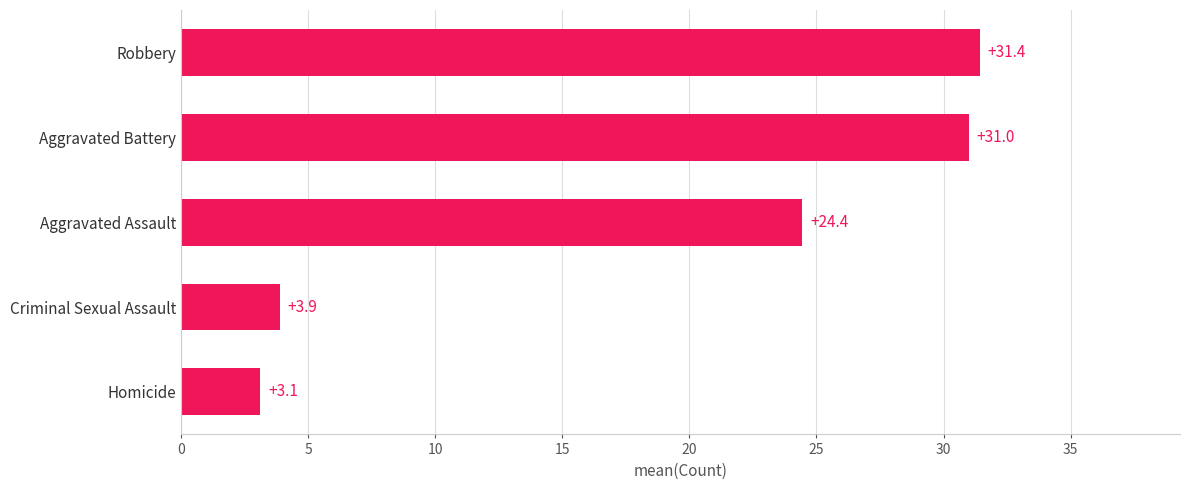

How many bars are there in total?

5